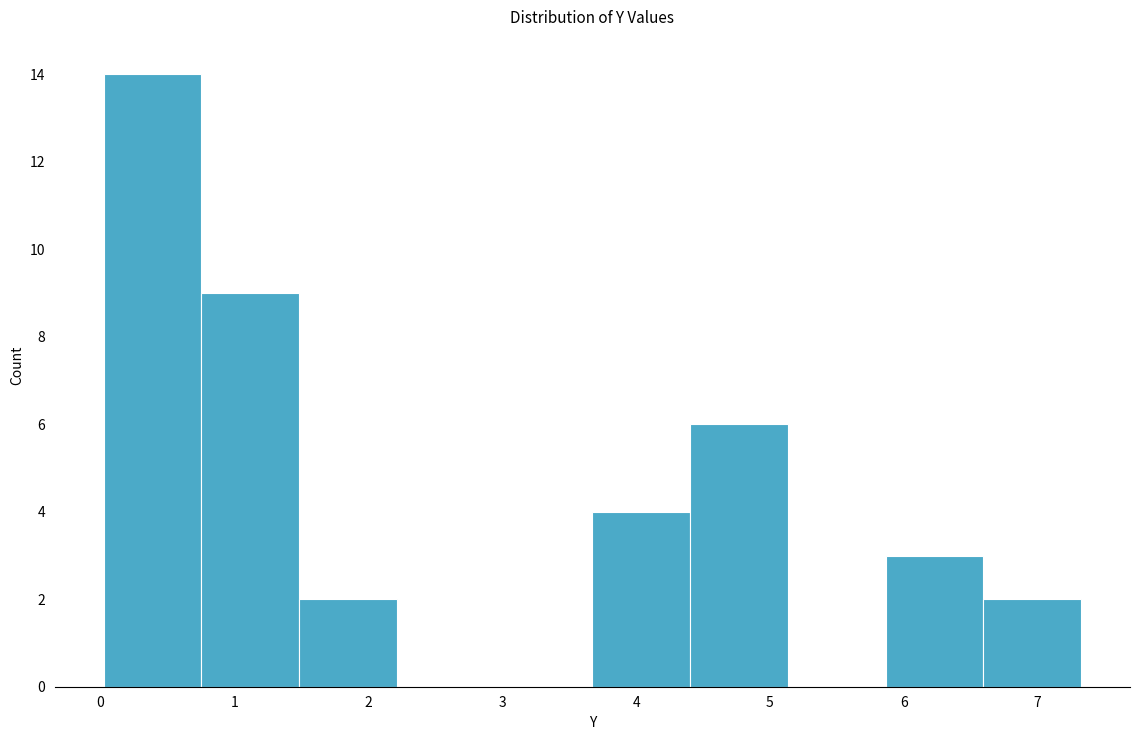

Which range on the x-axis has the tallest bar?

0.0 to 0.8